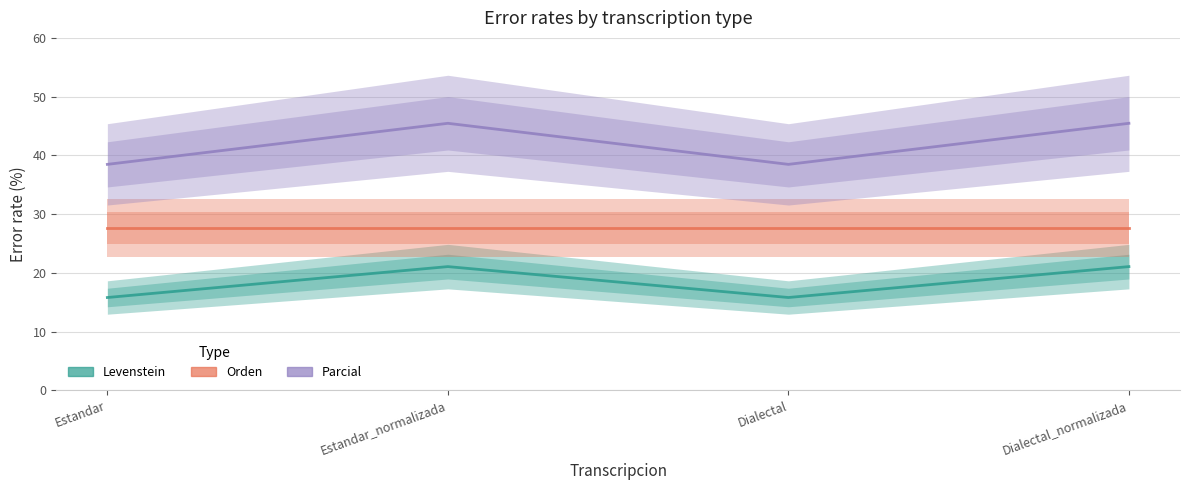

Which series has the widest spread of values?

Parcial